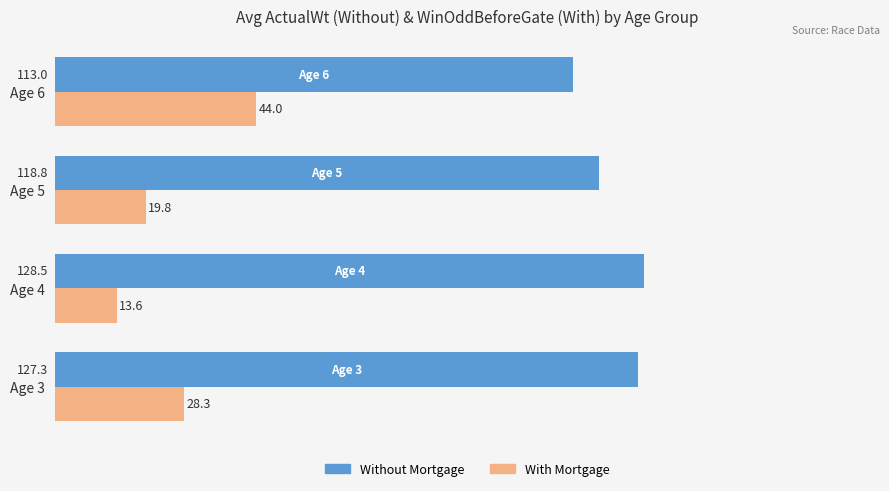

At which label is Without Mortgage closest to 120?

Age 5